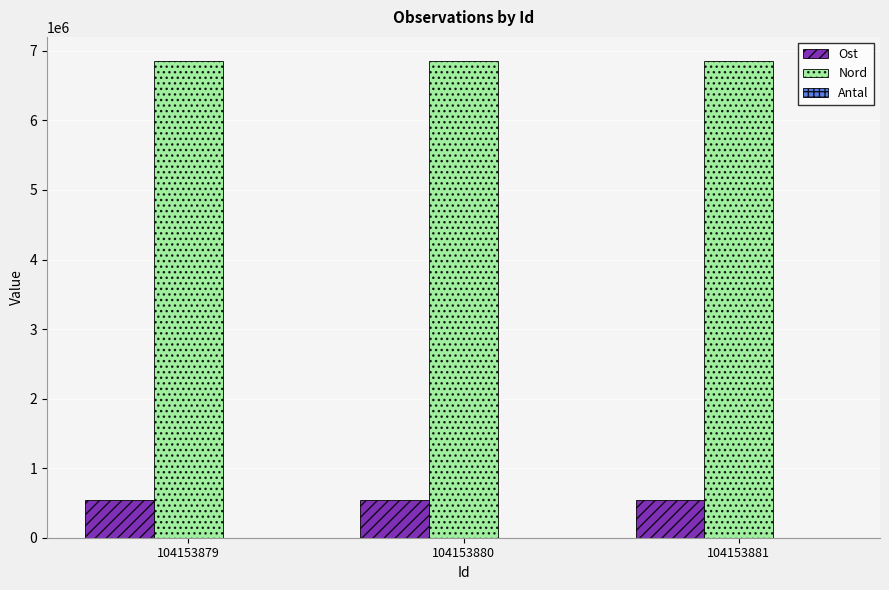

What is the greatest value displayed?

6858447.6